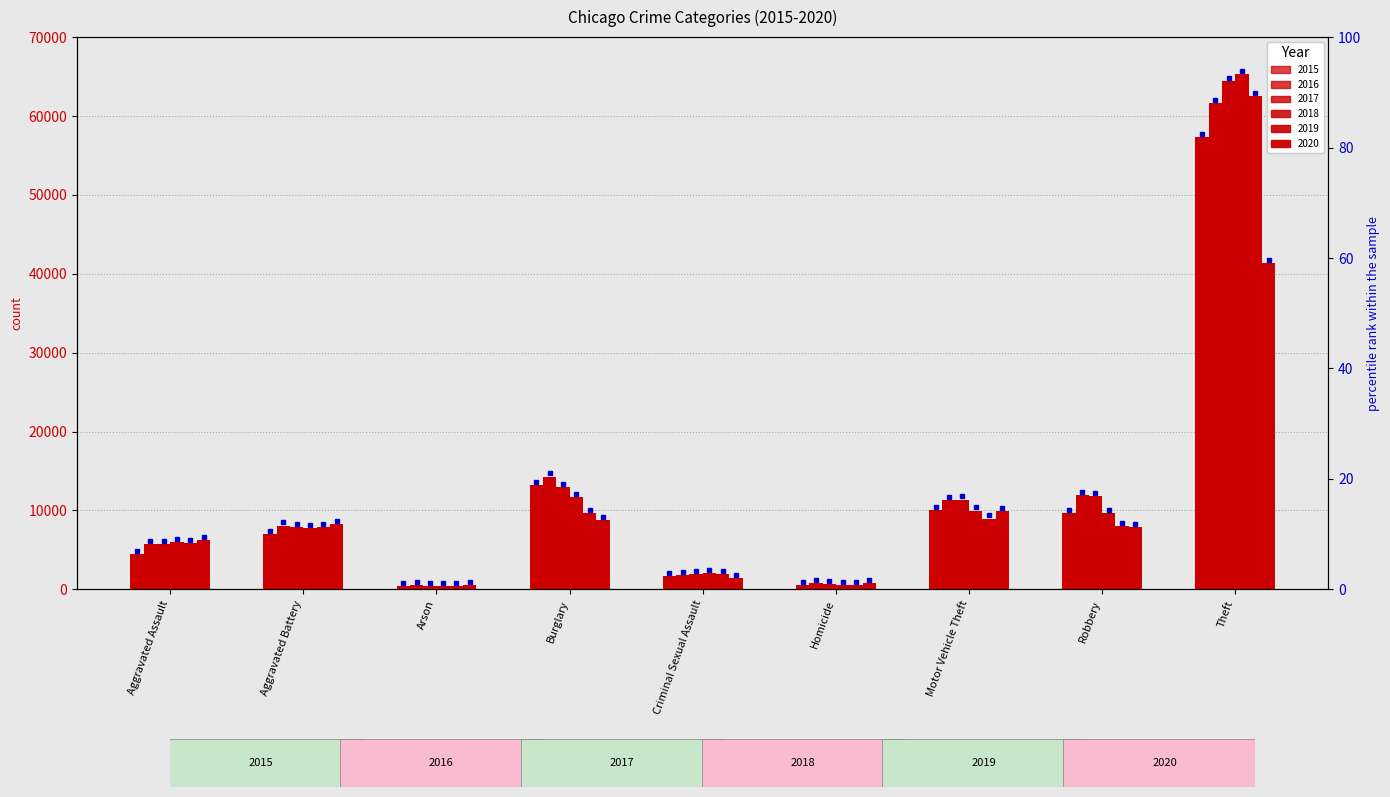

What is the average value of the 2018 series?

12604